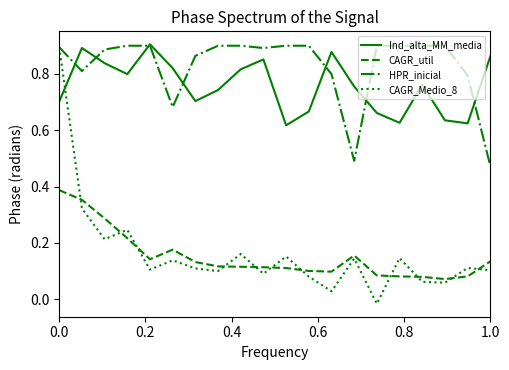

Which series has the largest range (max minus min)?

CAGR_Medio_8